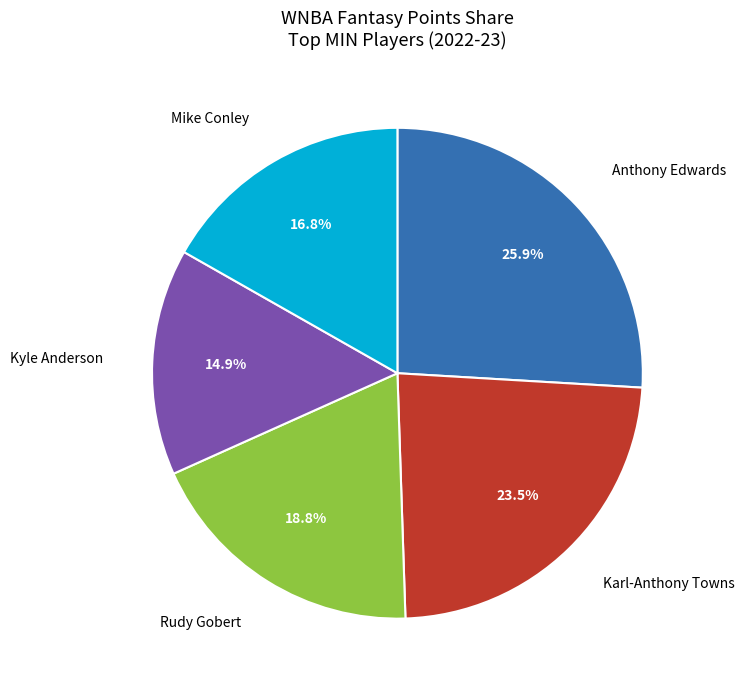

To the nearest percent, what is the average slice percentage?

20%